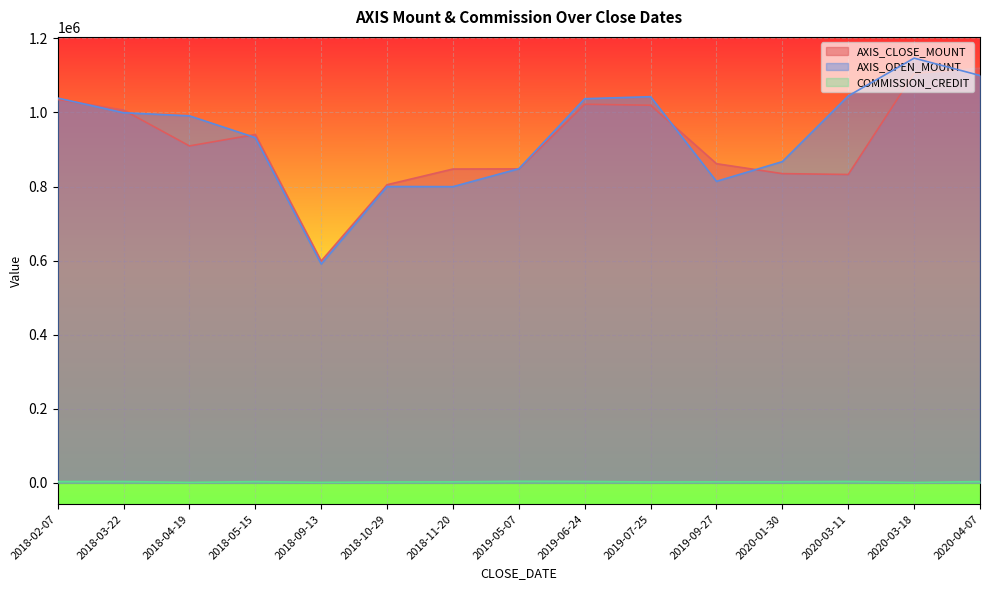

How many lines are shown in the chart?

3